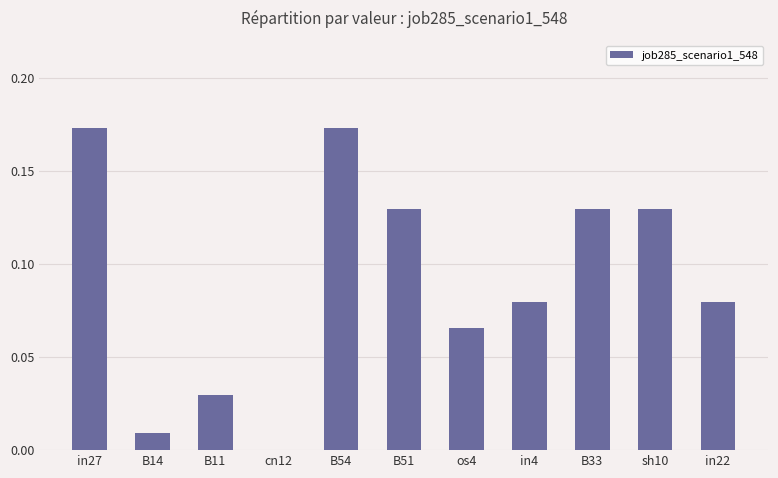

What is the sum of all values?

1.0